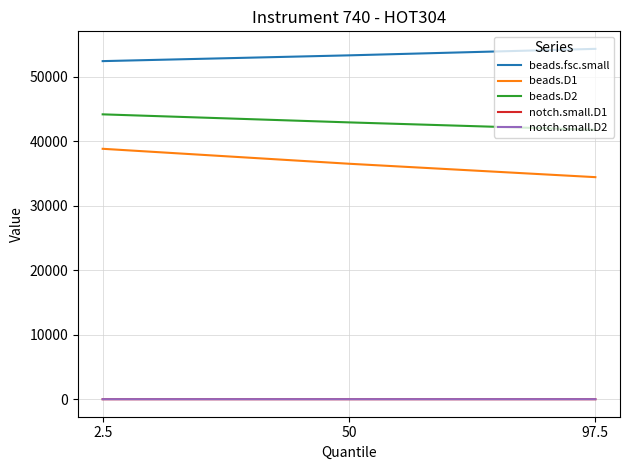

What is the lowest value of the beads.D2 series?

41792.0